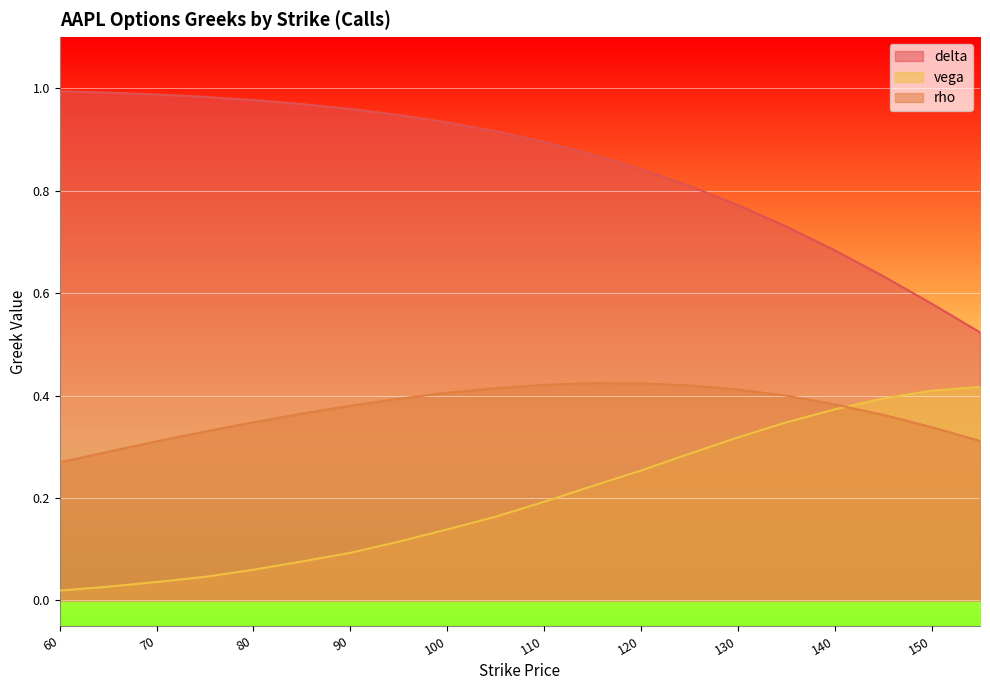

What is the greatest value displayed?

1.0